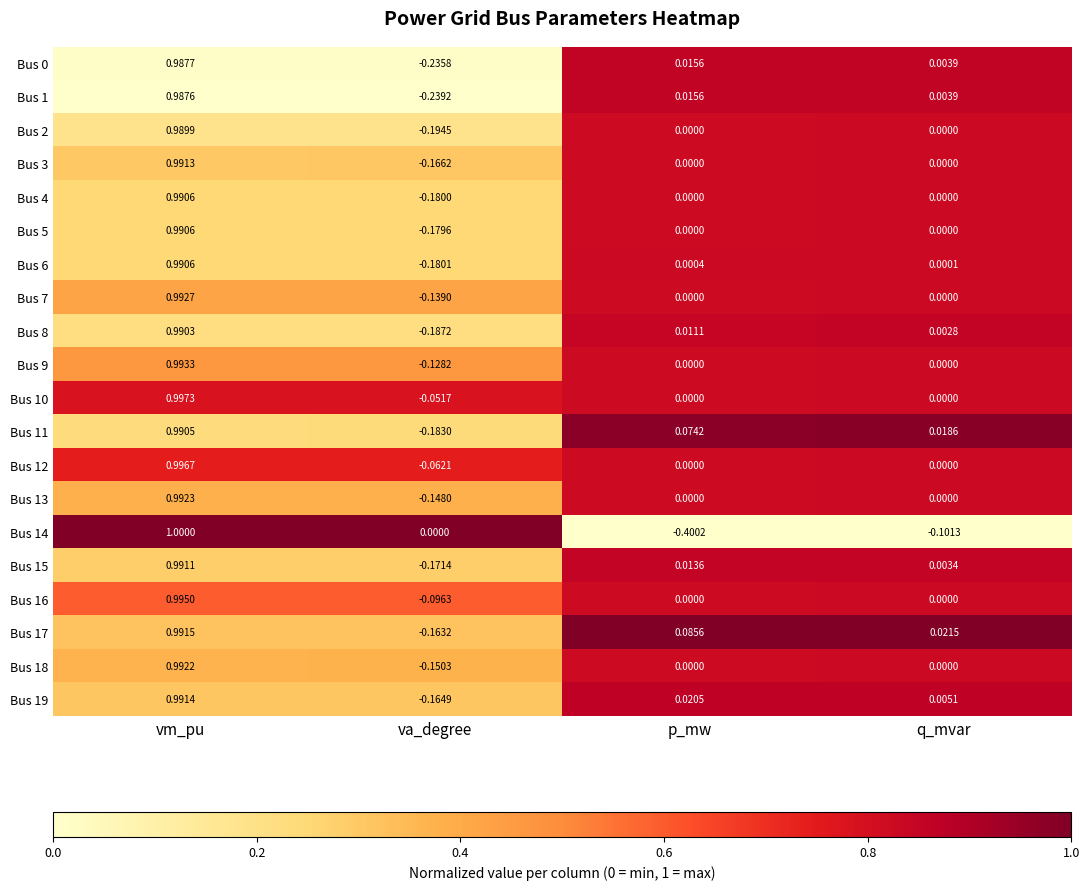

At which label does Bus 10 first exceed 0?

vm_pu